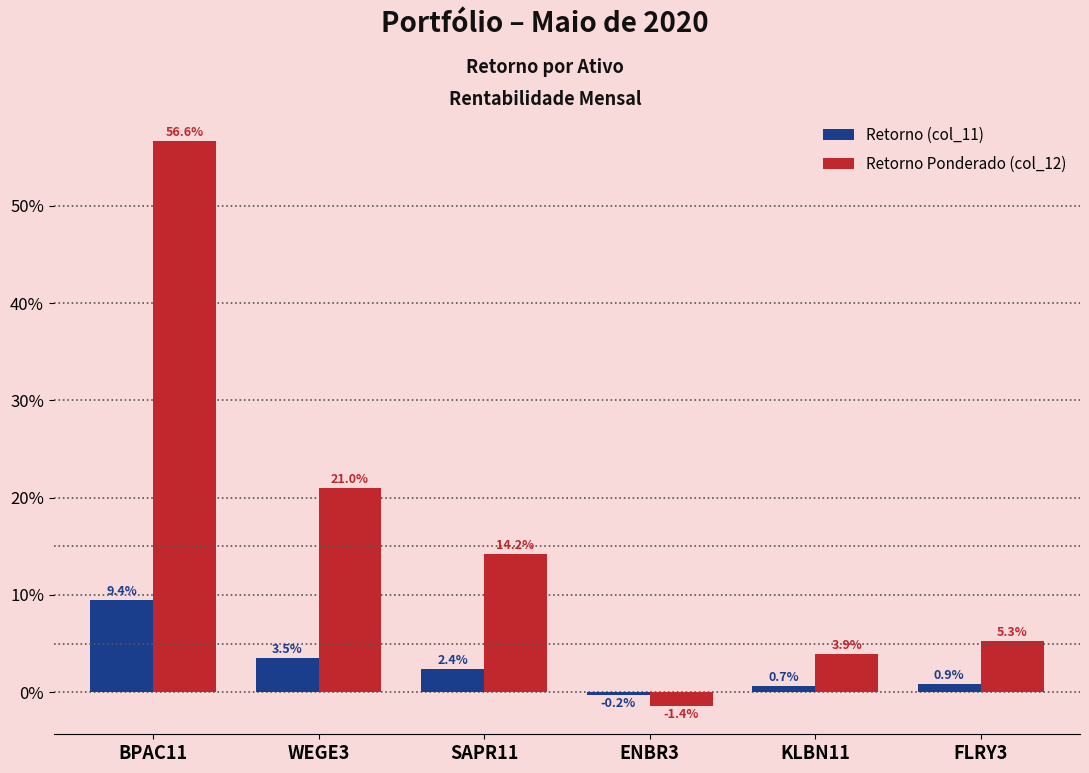

Reading left to right, extract all data points from this chart.

Retorno (col_11): 0.1	0.0	0.0	-0.0	0.0	0.0
Retorno Ponderado (col_12): 0.6	0.2	0.1	-0.0	0.0	0.1